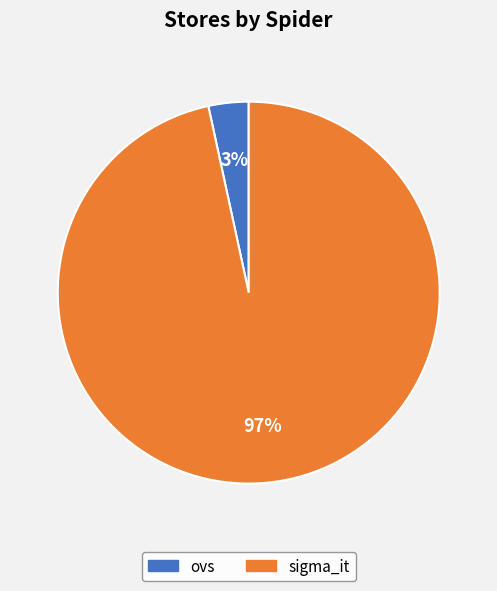

To the nearest percent, what percentage of the pie is sigma_it?

97%